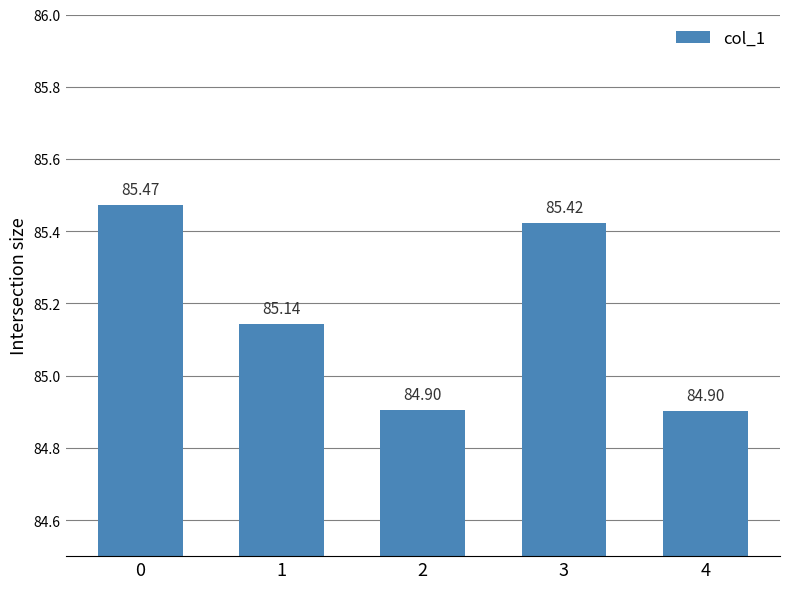

Reading left to right, what are all the values shown in this chart?

0=85.5	1=85.1	2=84.9	3=85.4	4=84.9